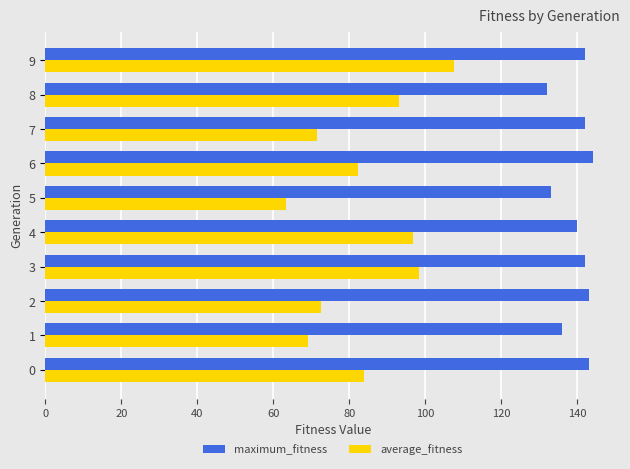

Read the average_fitness value at 2.

72.4